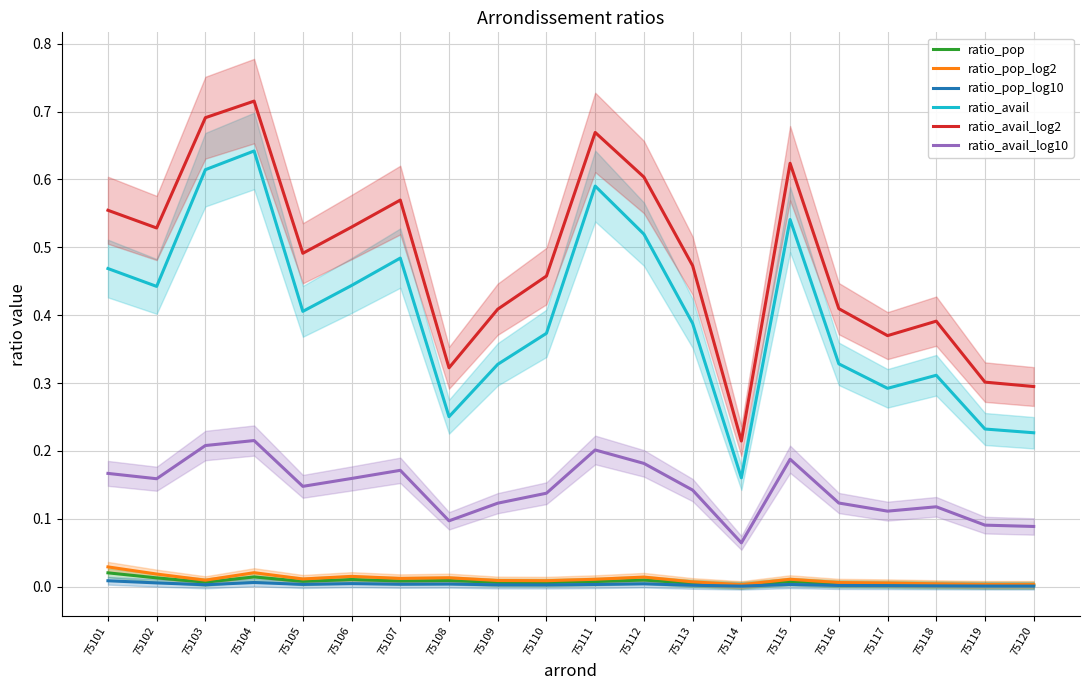

At which label is ratio_pop_log10 closest to 0?

75114